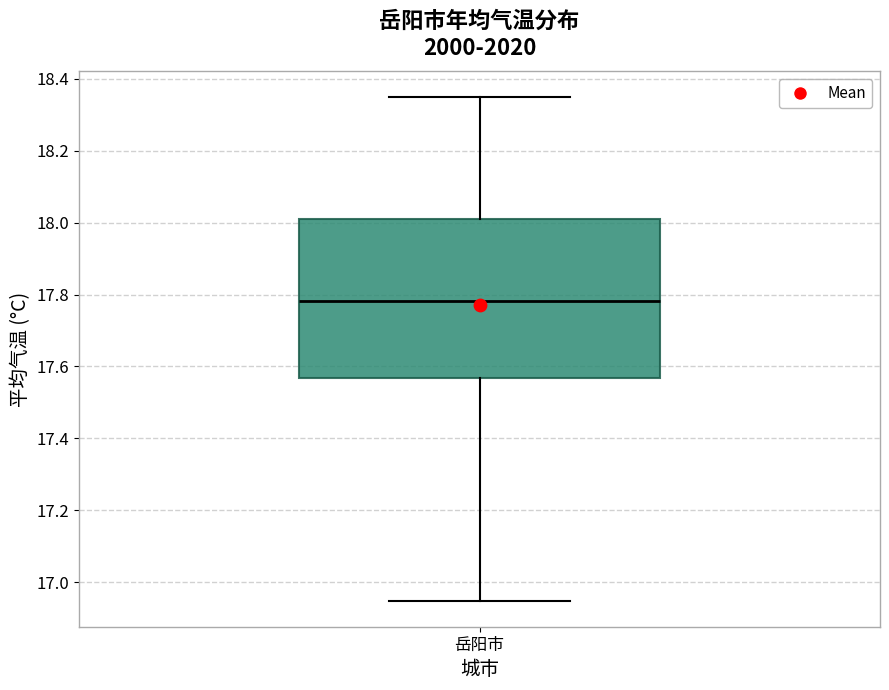

Transcribe this box plot: give where the median line is, the range the box spans, and where the two whiskers end, as read against the y-axis. The values are not printed on the chart, so give them approximately, as read against the axis.

median 17.78, box 17.56 to 18.02, whiskers 16.94 to 18.36